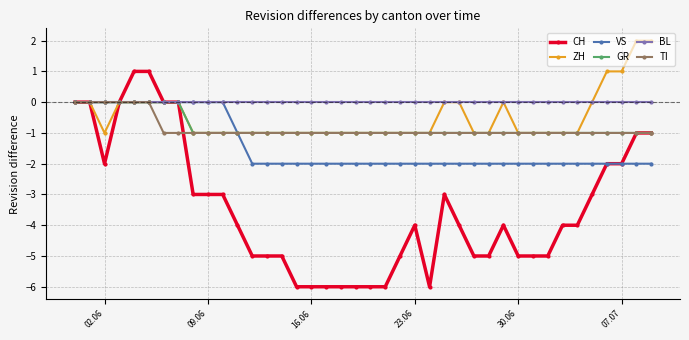

Count the GR values in the range -1 to 0.

40